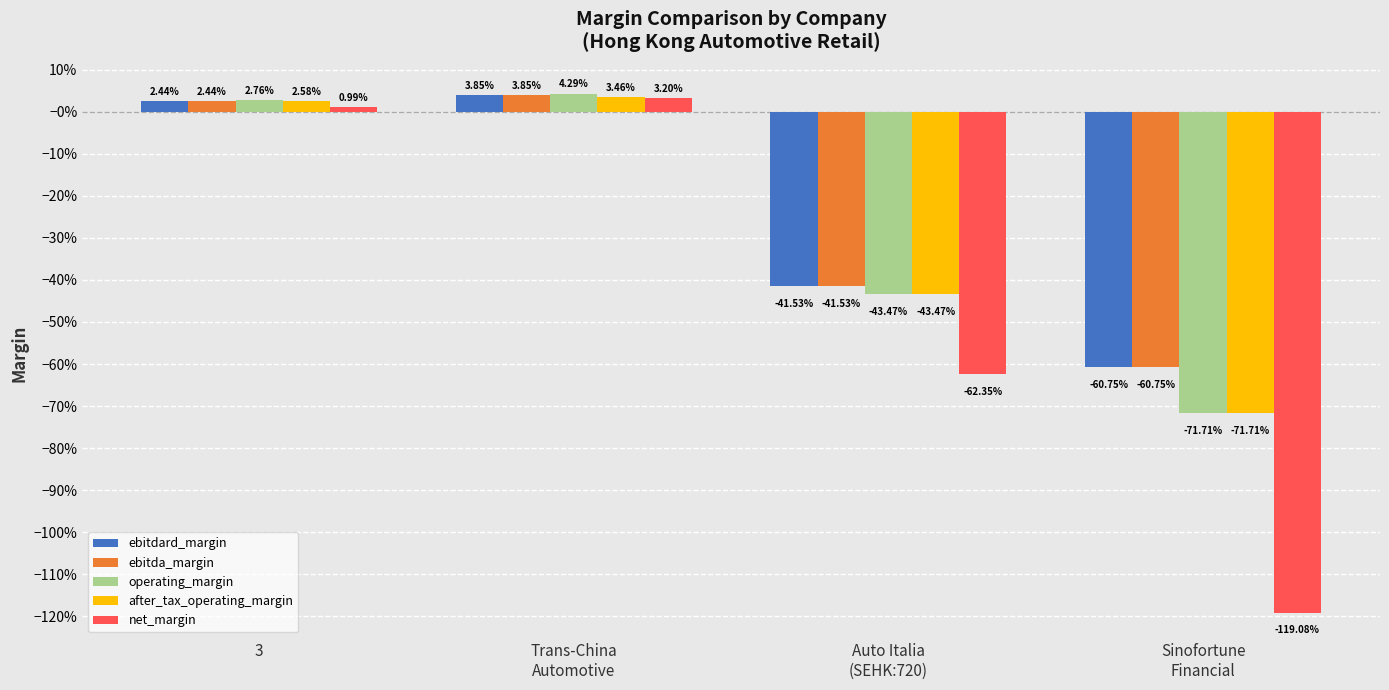

What is the label of the 2nd bar from the right?

Auto Italia
(SEHK:720)